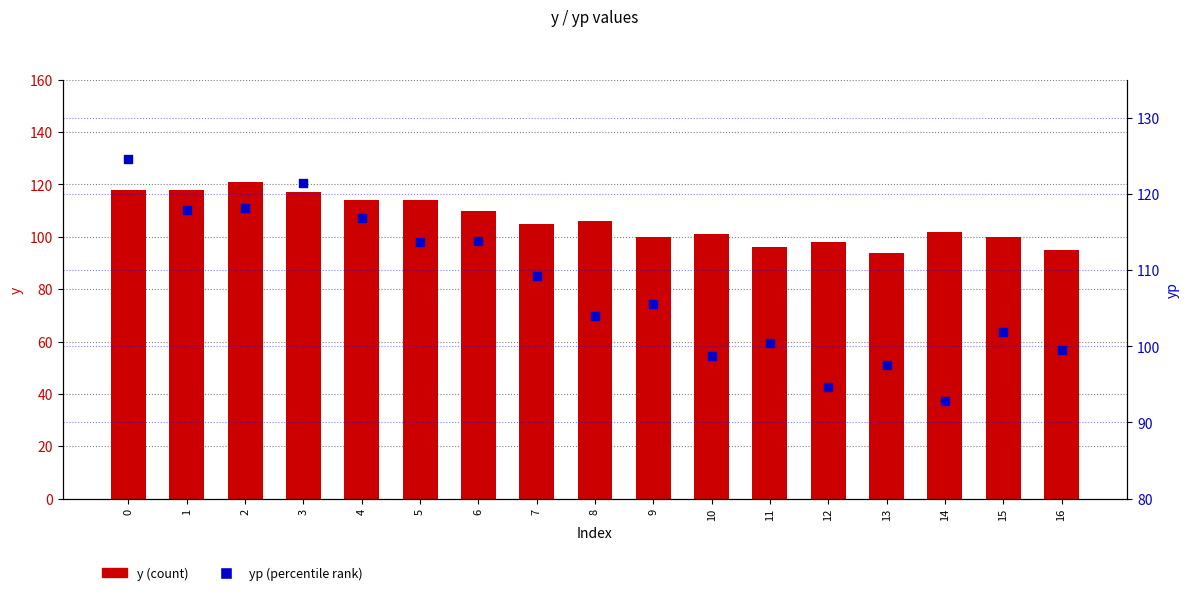

What are all the series names shown in the legend?

y, yp